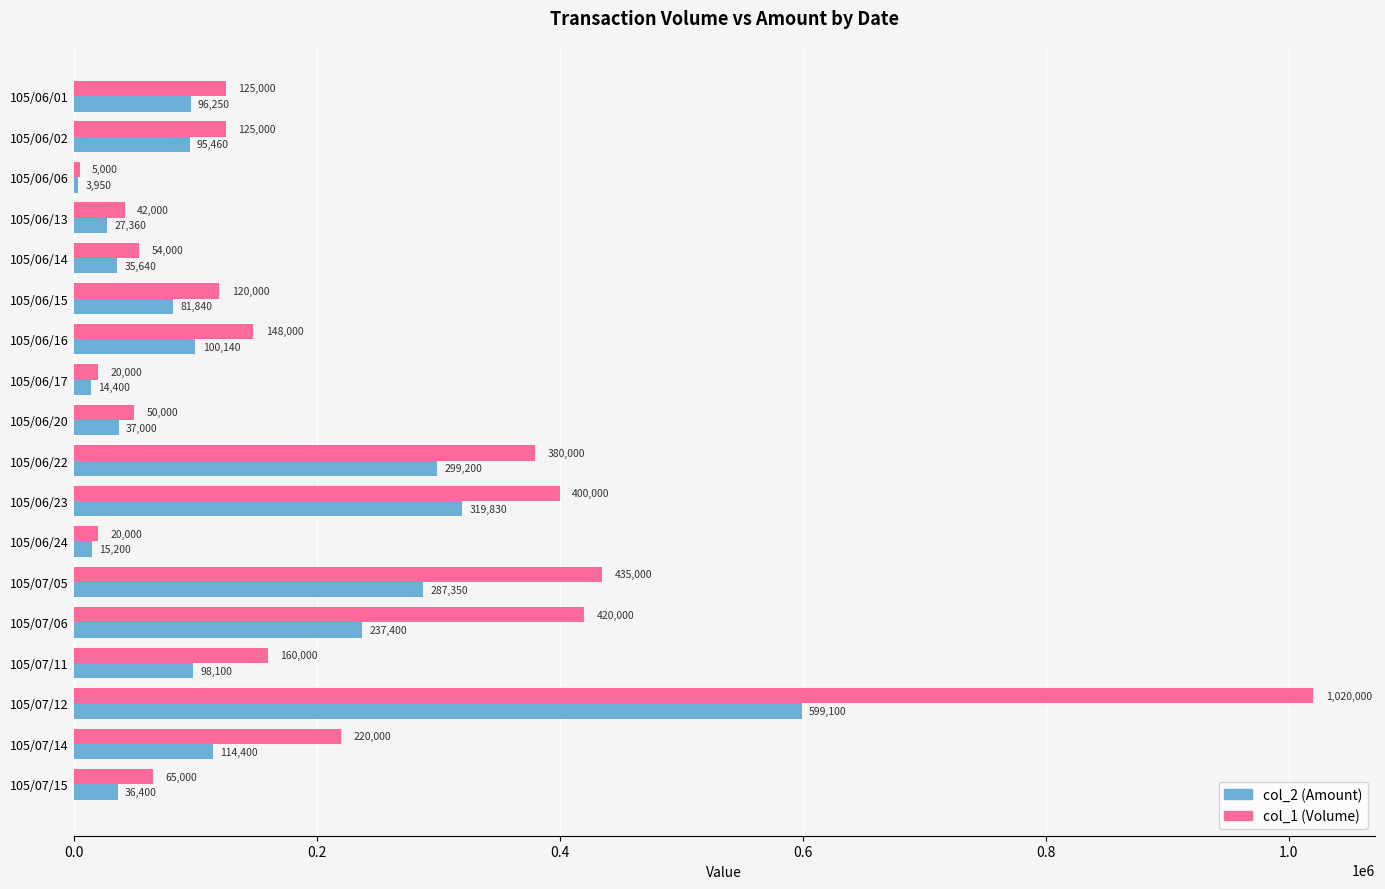

What is the spread (max minus min) of values at 105/06/23?

80170